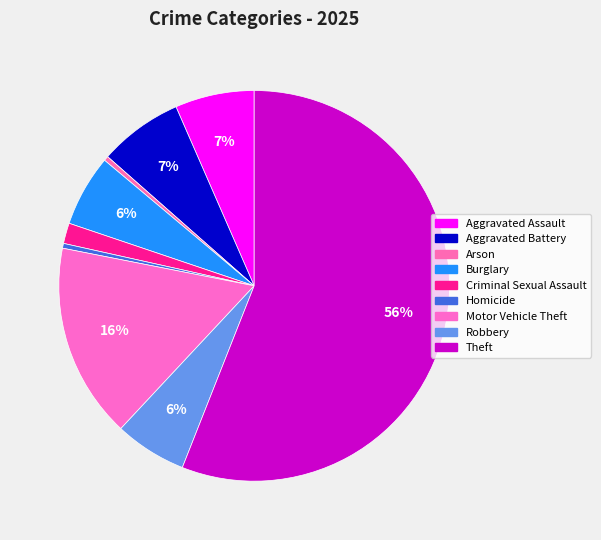

True or false: Burglary accounts for 6% of the total.

True